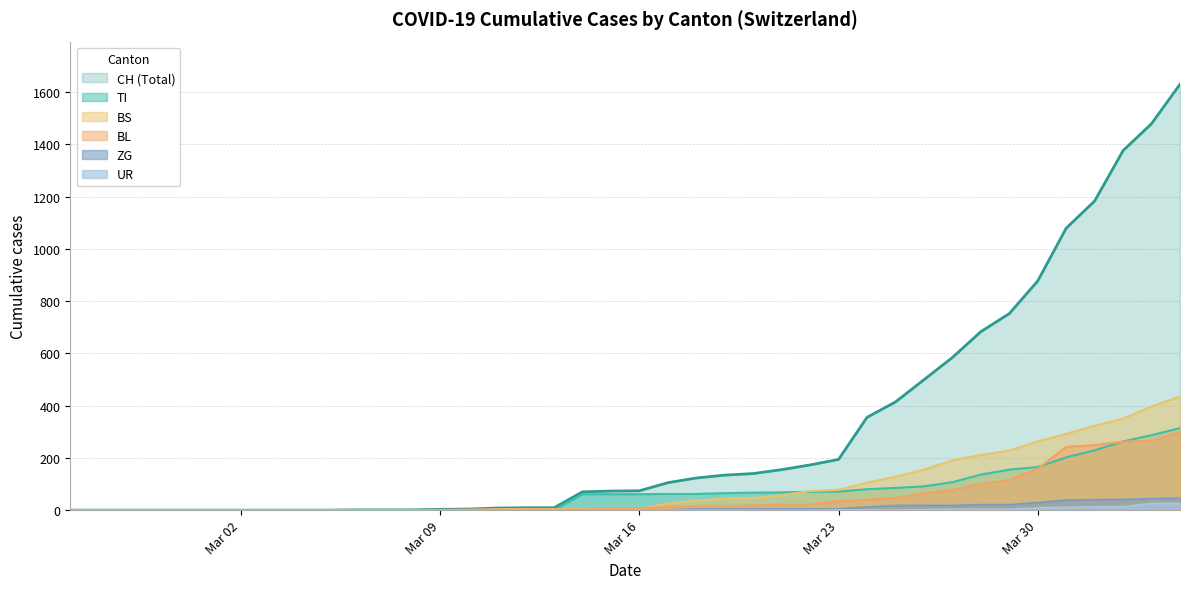

How many lines are shown in the chart?

6